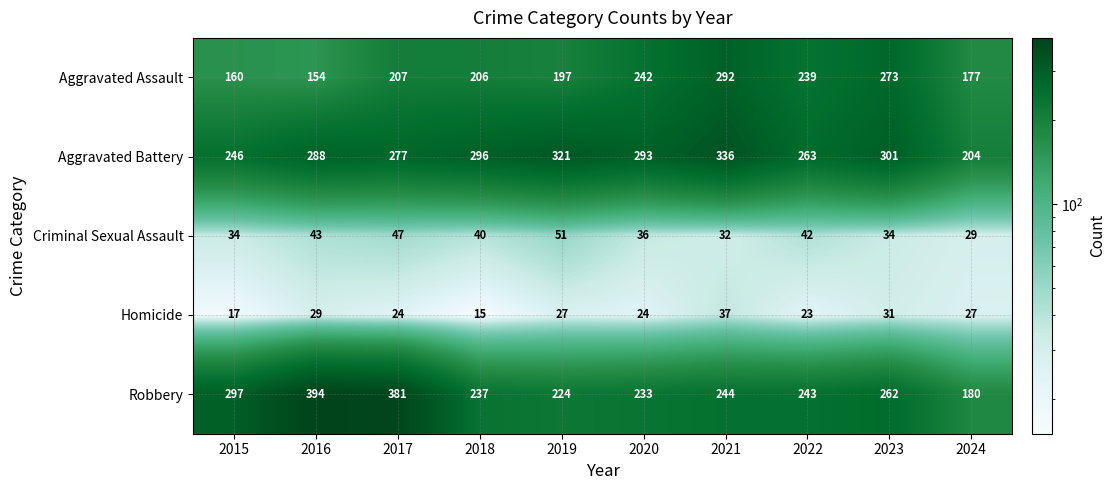

The Robbery series shows 145 at 2022. True or false?

False